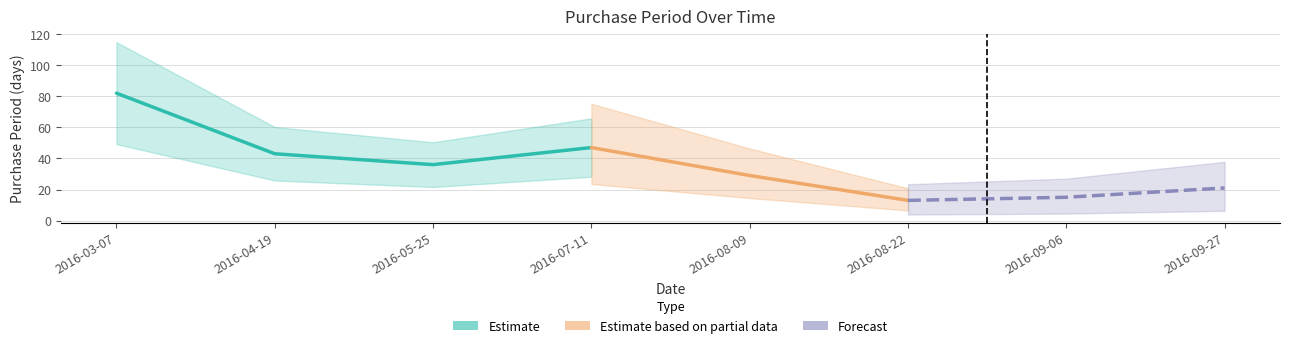

Which category has the lowest value across all series?

2016-08-22